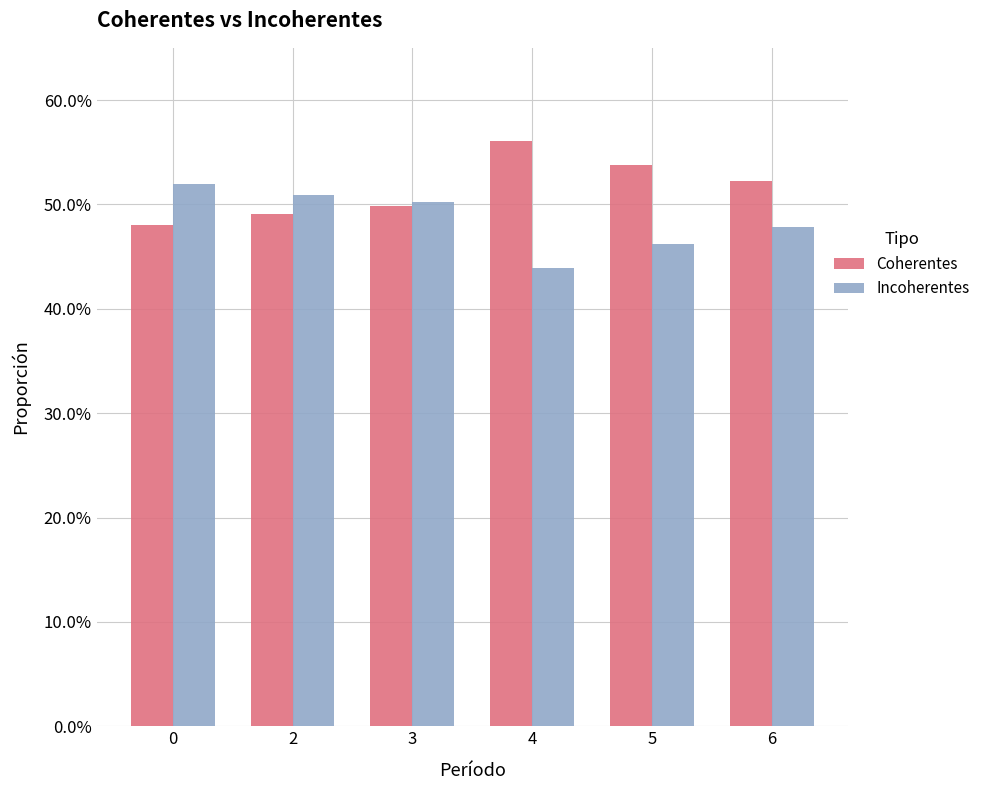

What are all the series names shown in the legend?

Coherentes, Incoherentes